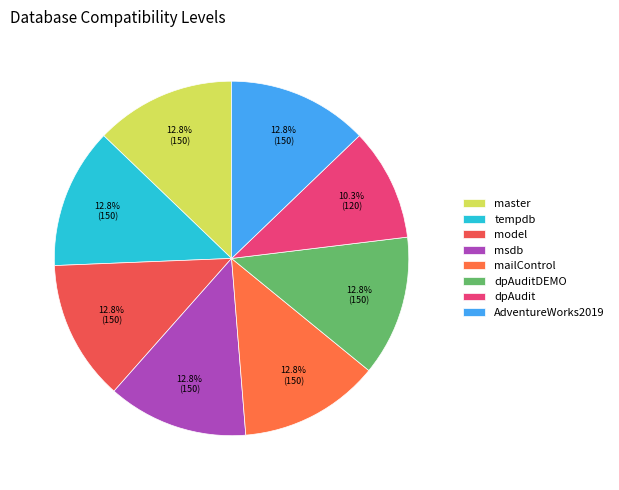

Which category has the biggest portion of the pie?

master